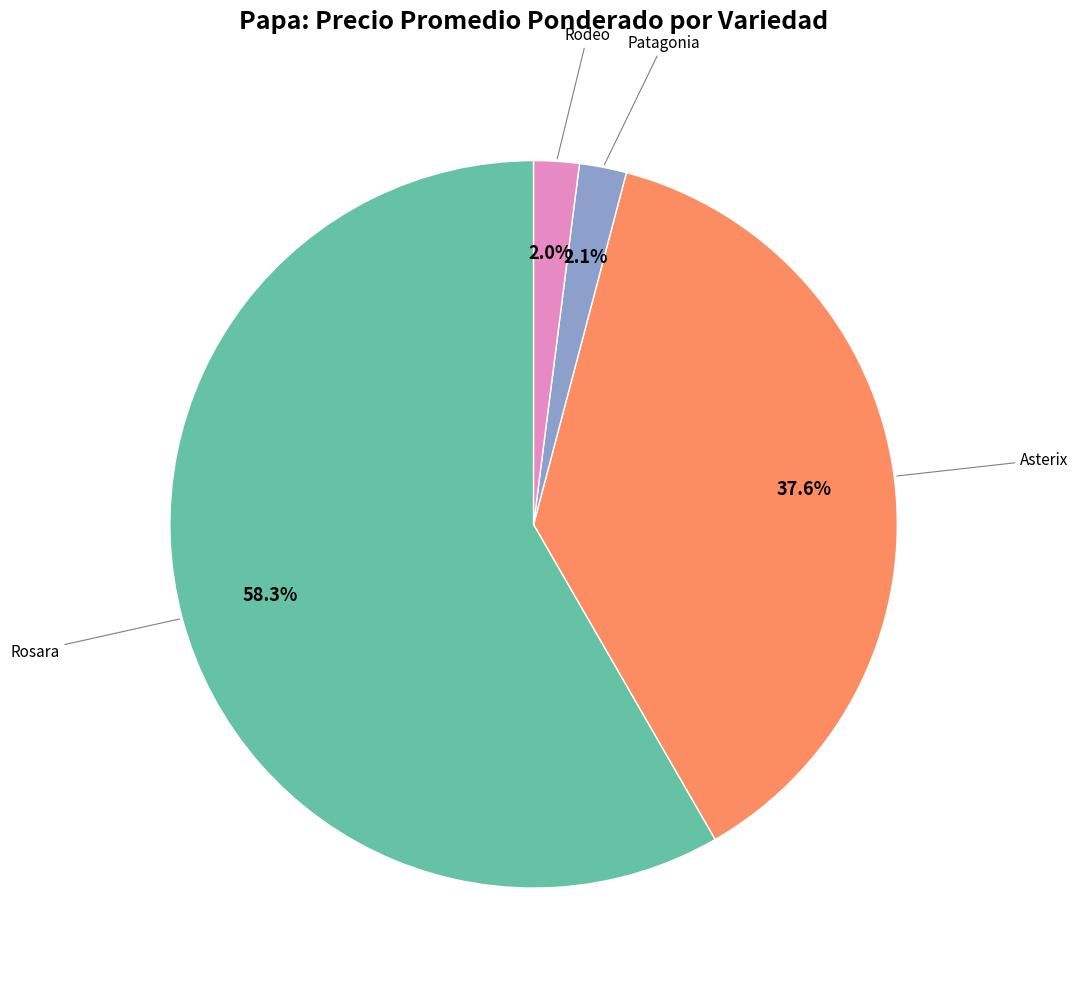

The Rosara slice represents 1% of the pie. True or false?

False